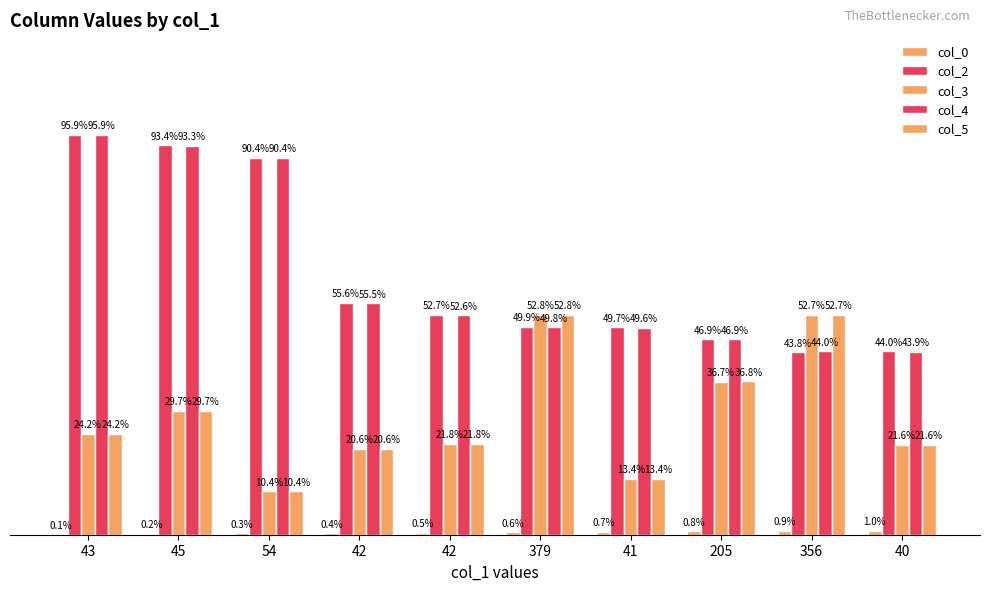

What is the average value of the col_0 series?

0.6